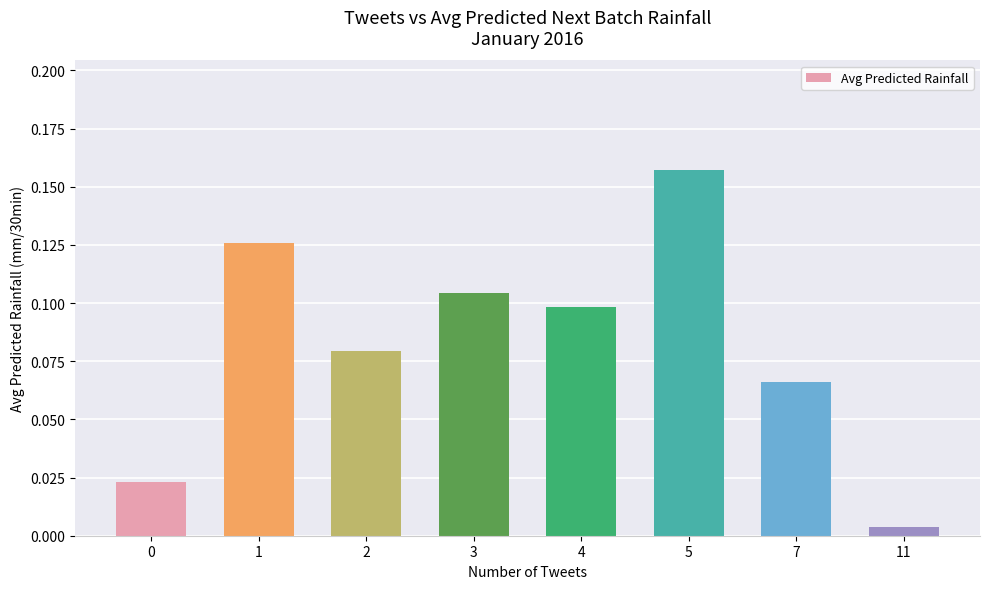

Is it true that the value at 1 is 0.1?

True